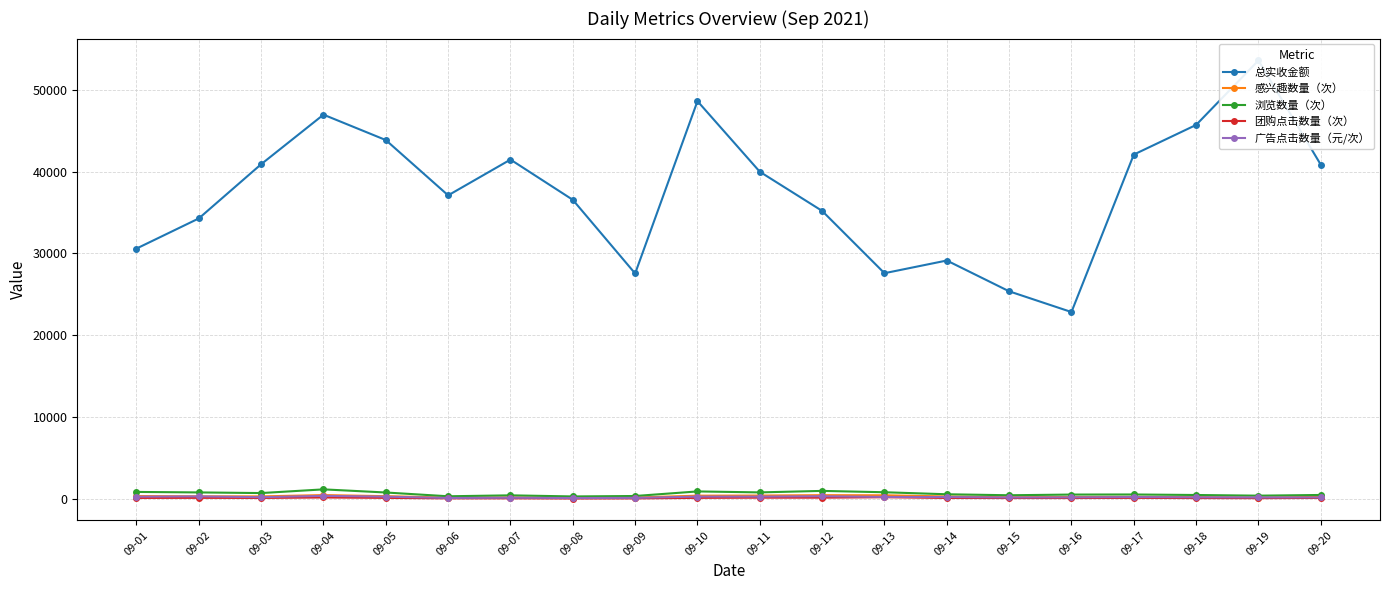

What is the sum of all 总实收金额 values?

750018